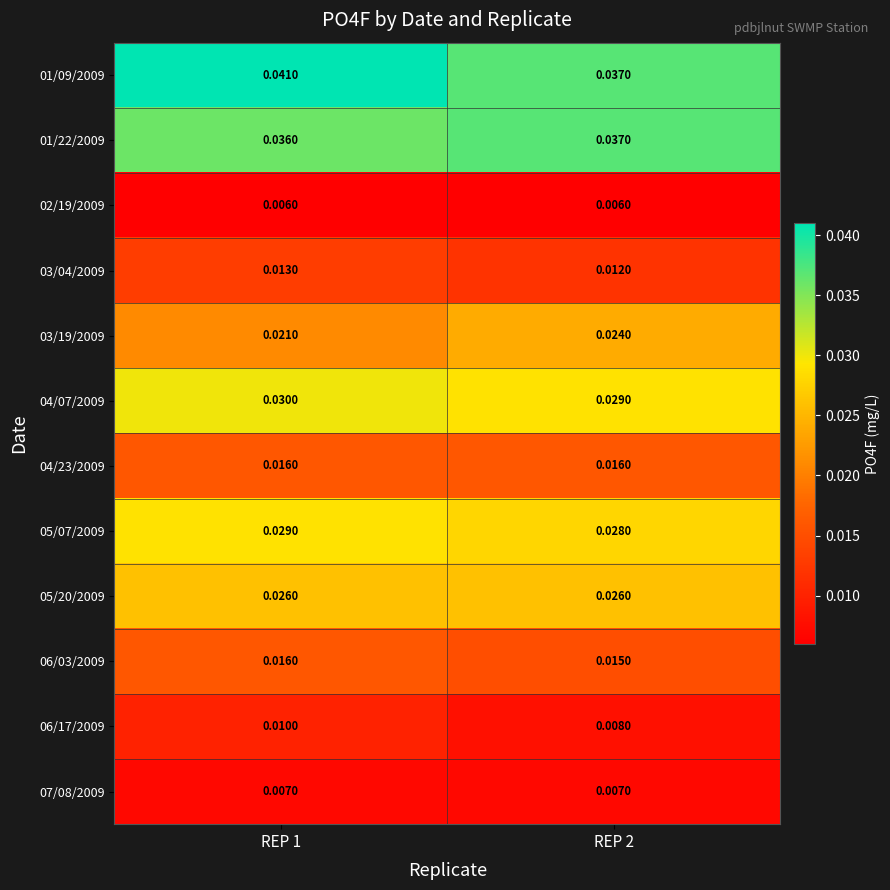

Is the value of 05/20/2009 at REP 1 greater than the value of 01/22/2009 at REP 1?

No